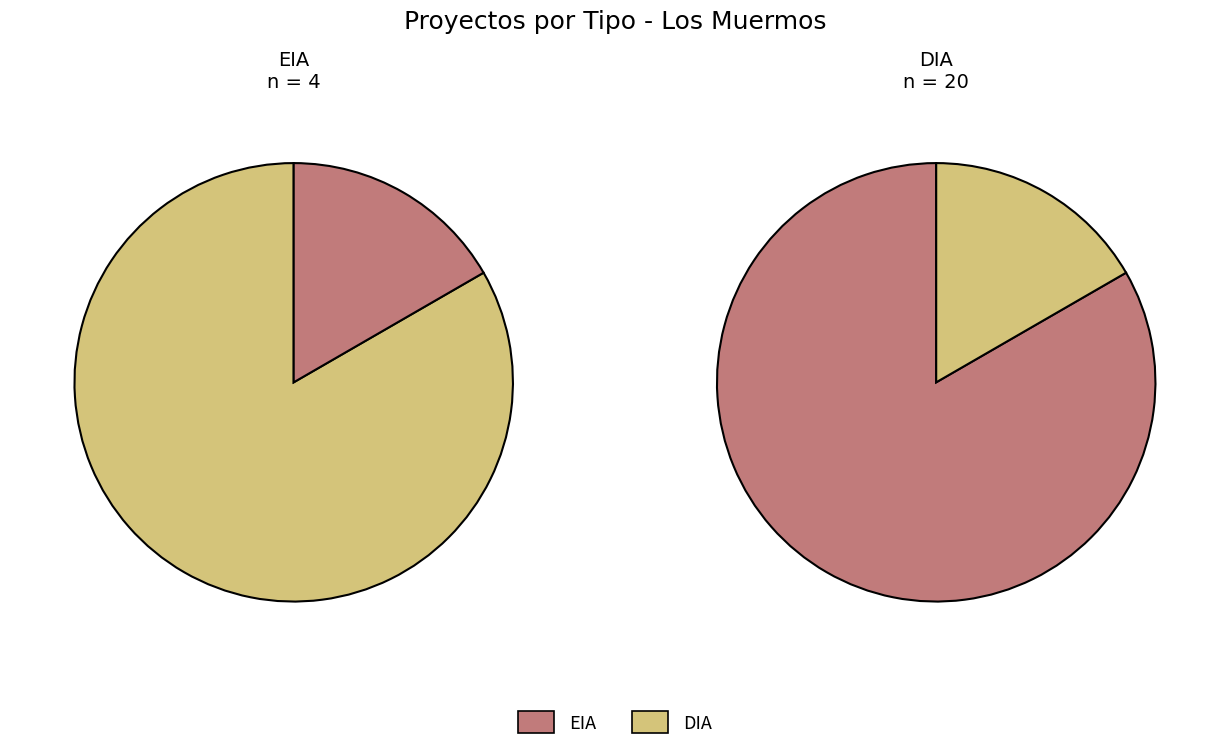

Which slice represents more than half of the pie?

DIA